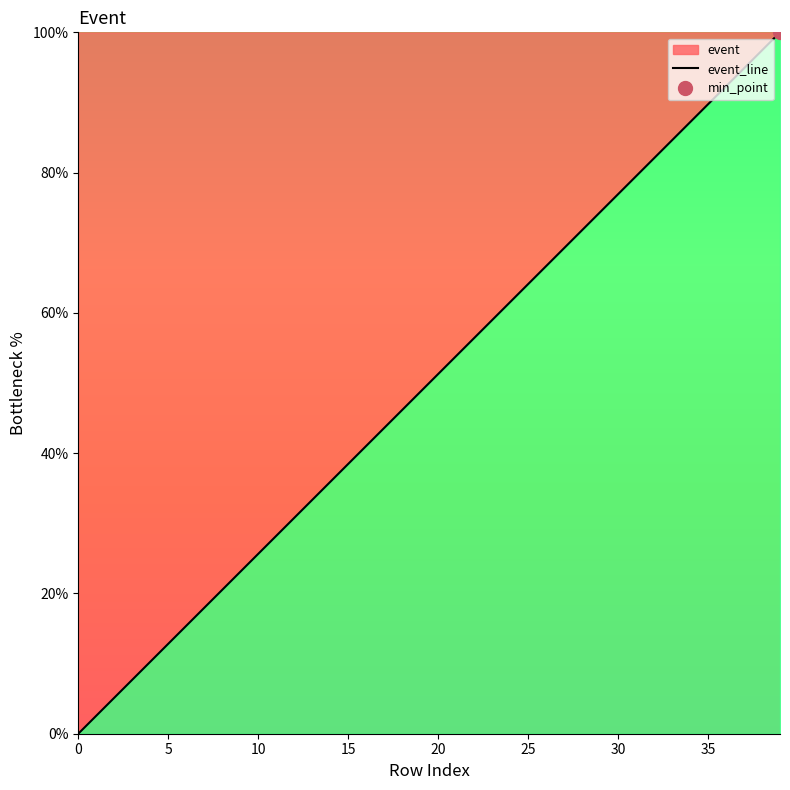

Where is the data nearest to the value 50?

20